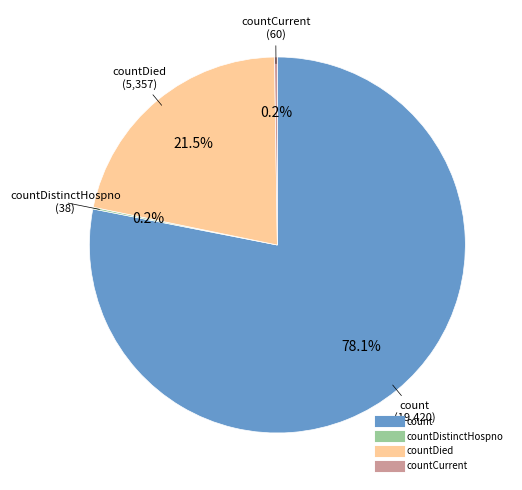

Is there any slice that represents more than half of the pie?

Yes